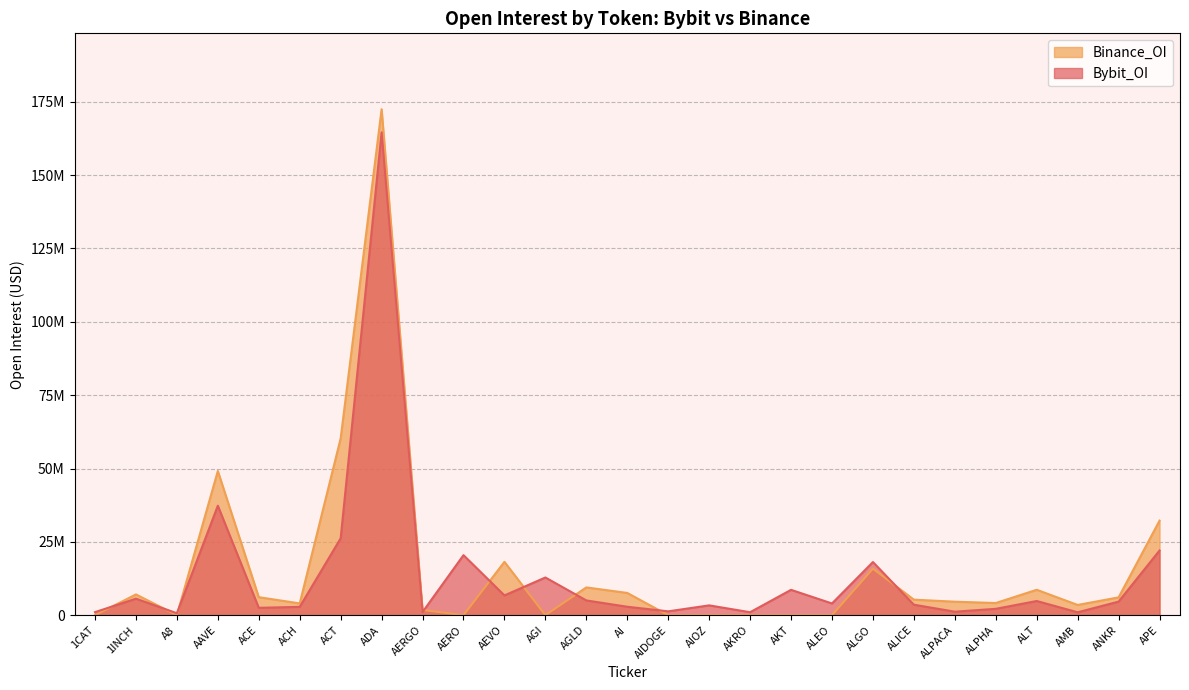

Count the number of data series in this chart.

2